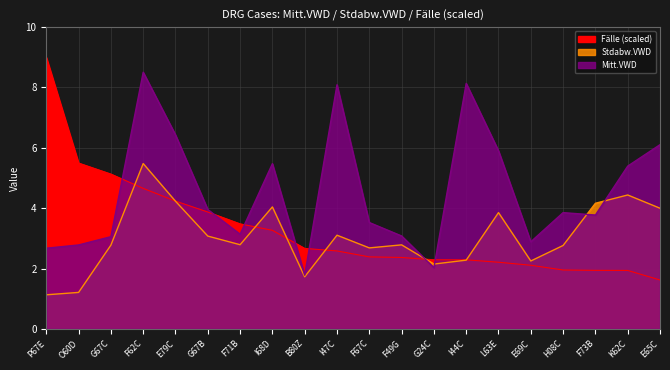

The Stdabw.VWD series shows 2.8 at H08C. True or false?

True